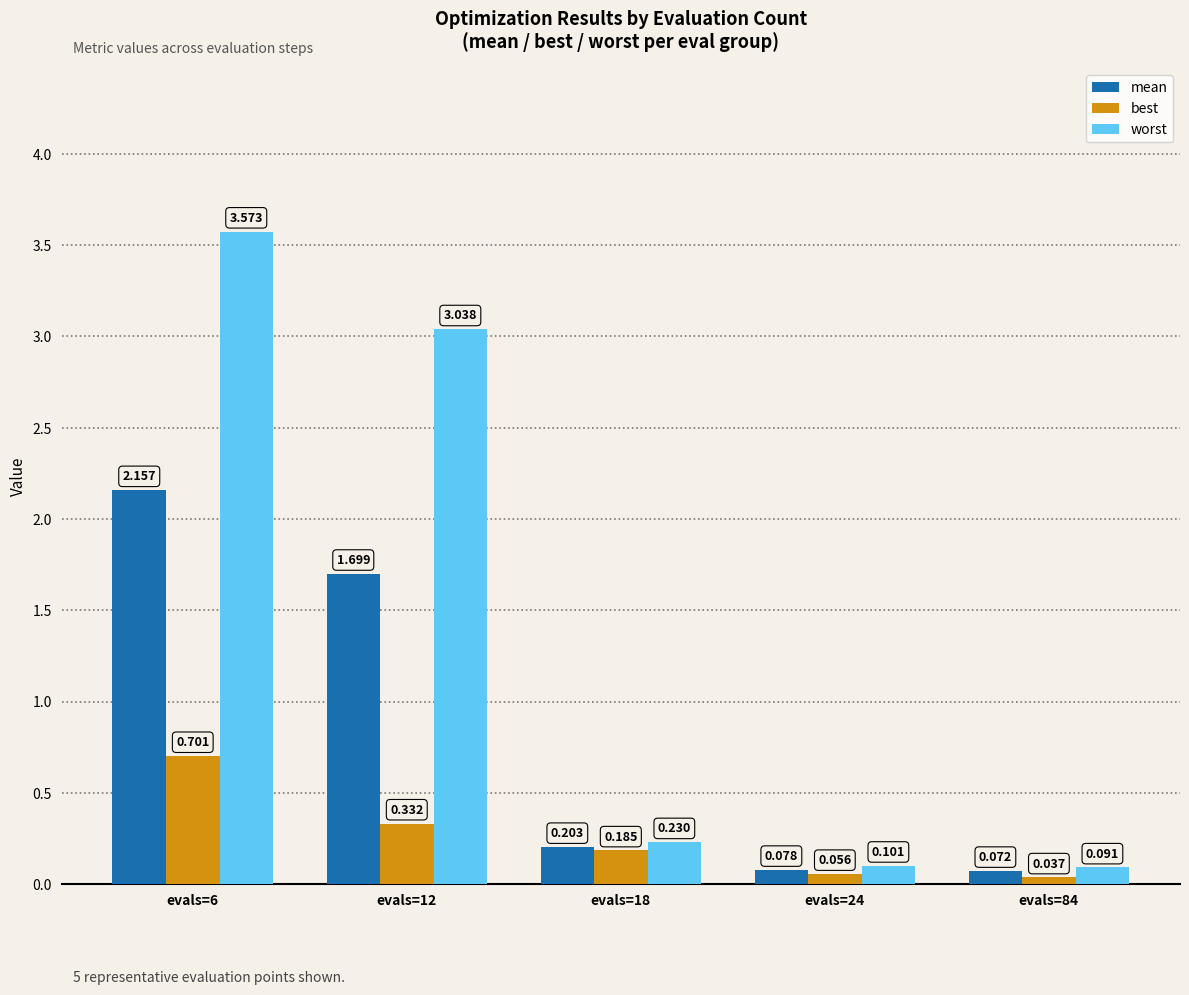

Between evals=6 and evals=84, which series saw the biggest shift?

worst